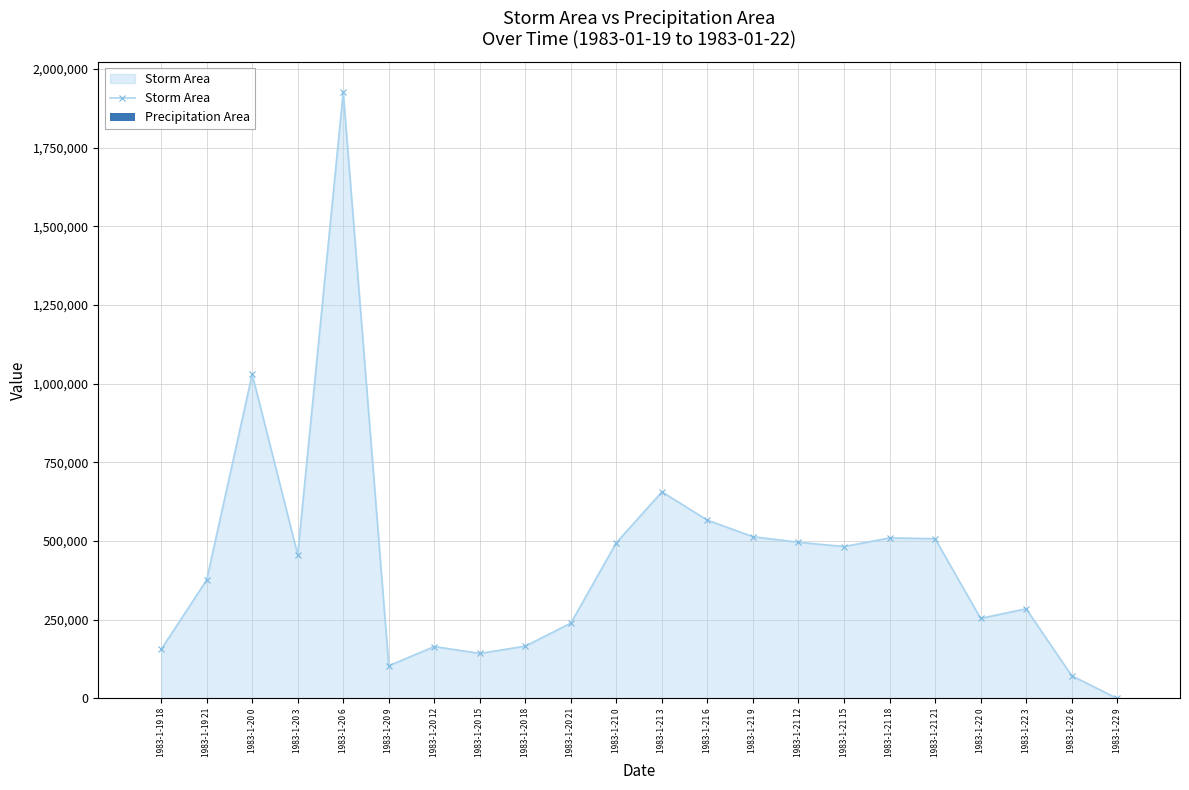

How many values in the Precipitation Area series exceed 1659?

10